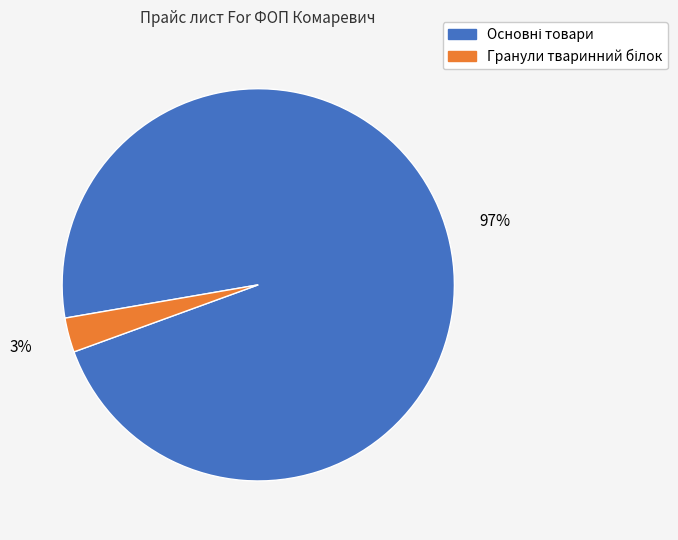

Does any single category account for the majority?

Yes